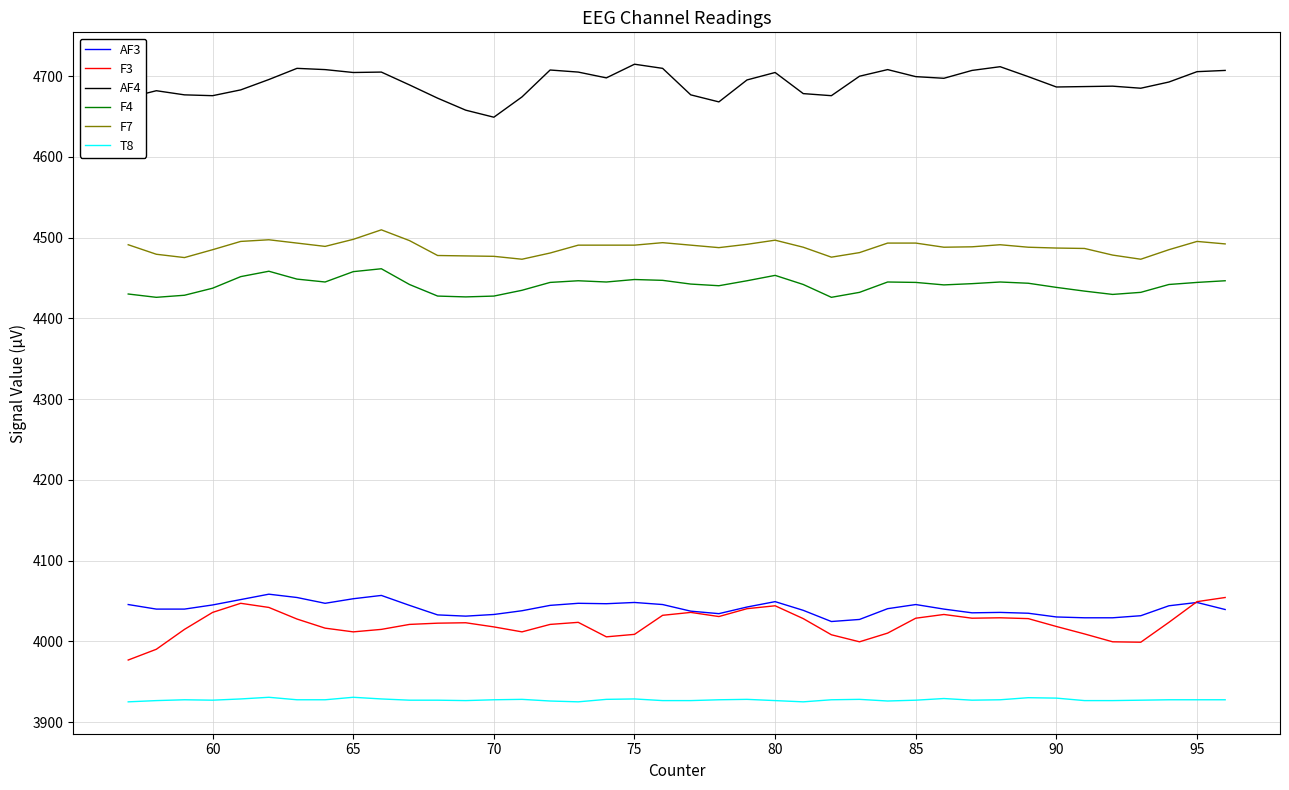

What is the difference between the maximum and minimum values in the AF3 series?

33.8